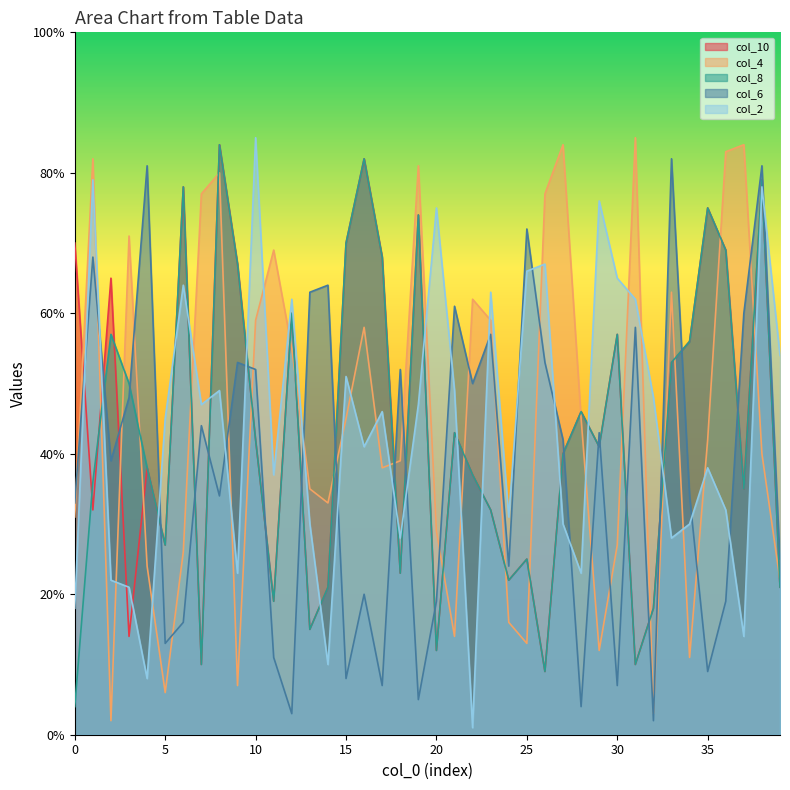

What is the difference between the col_2 values at 11 and 27?

7